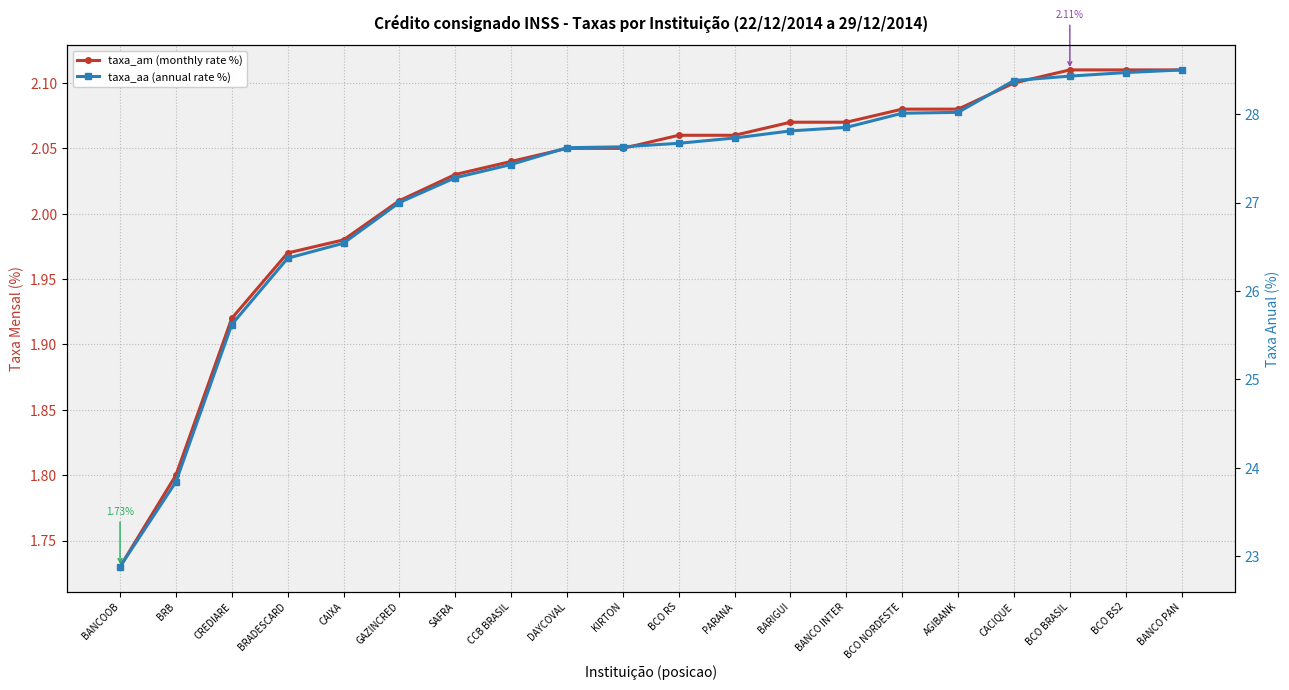

Where does the taxa_am (monthly rate %) series first go above 2?

GAZINCRED